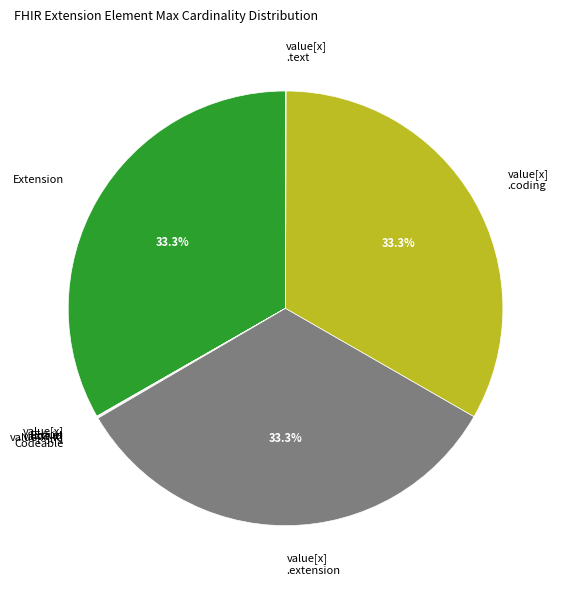

Is there any slice that represents more than half of the pie?

No